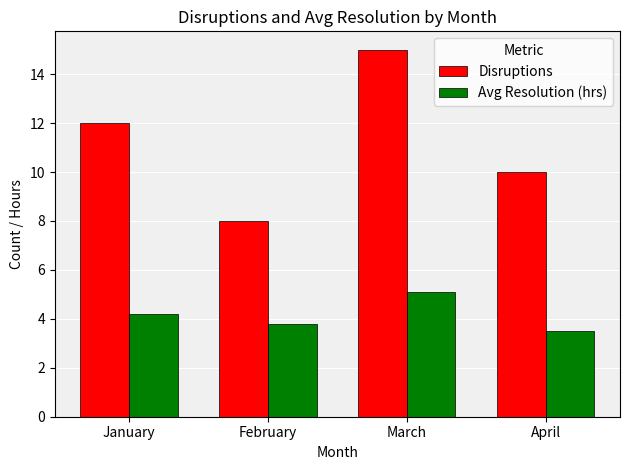

What is the difference between the highest and lowest values at March?

9.9